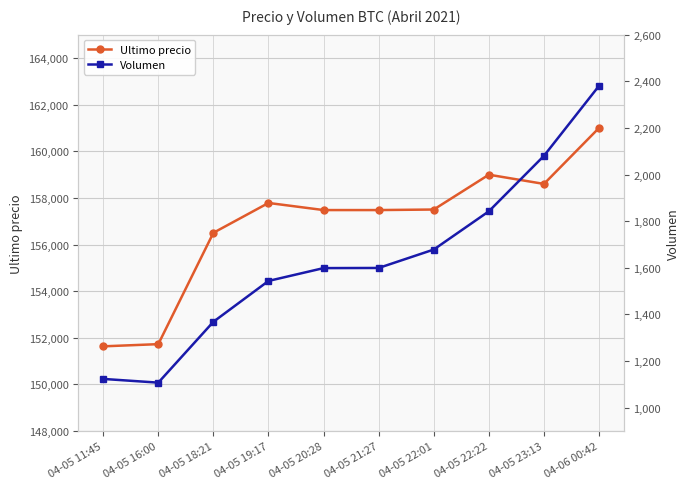

The value of Volumen at 04-05 21:27 is 1599.4. True or false?

True